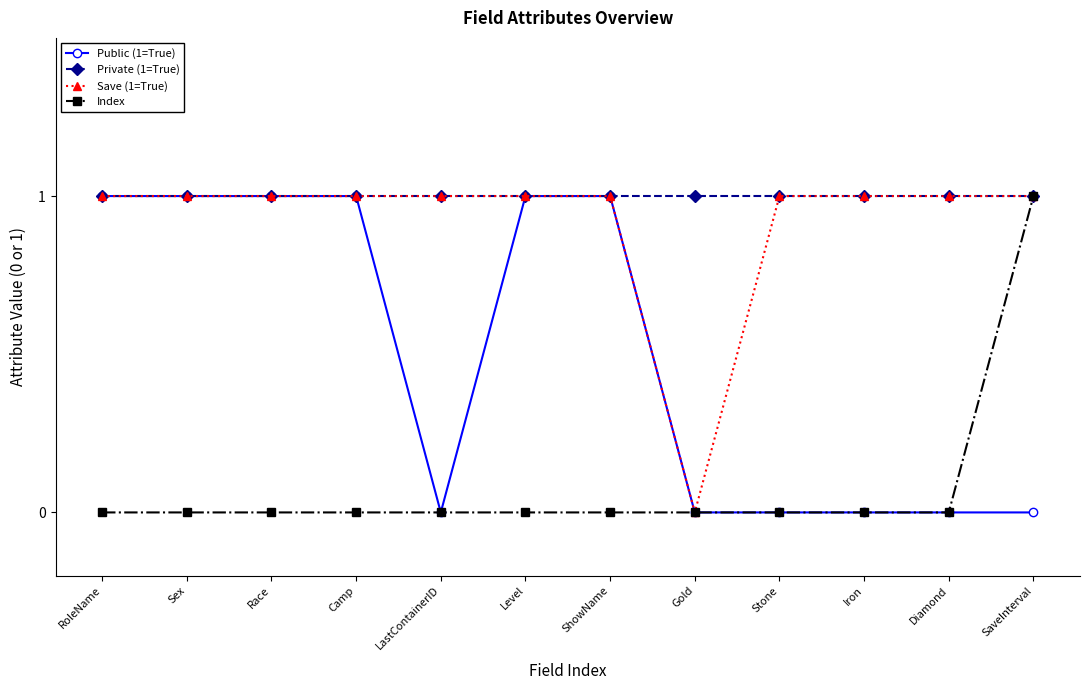

Between RoleName and Iron, which series saw the biggest shift?

Public (1=True)